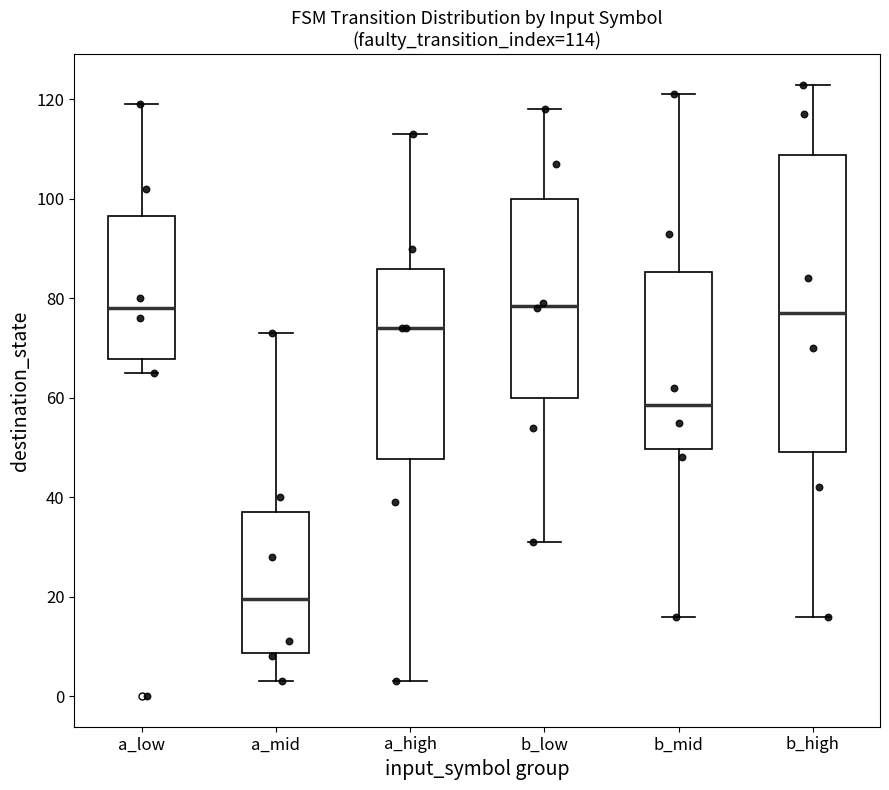

Comparing the boxes themselves (not the whiskers), which one is the tallest?

b_high